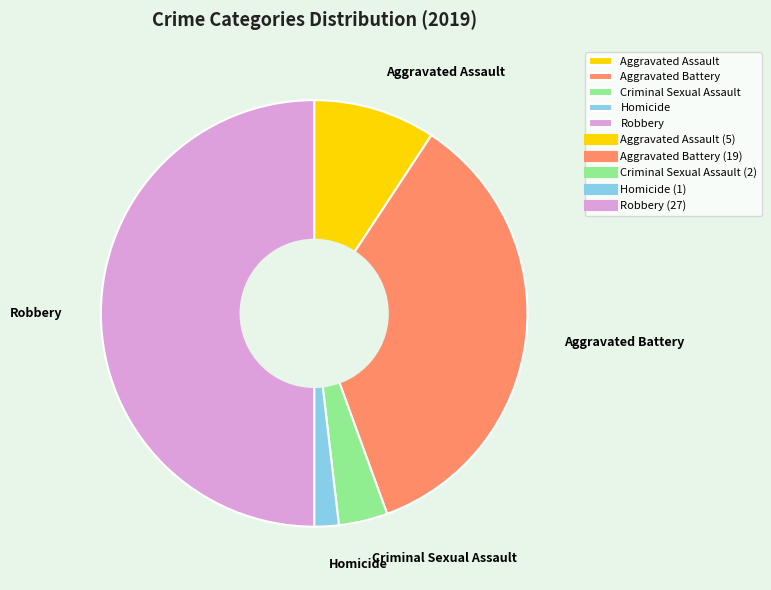

What is the ratio of the value at Criminal Sexual Assault to the value at Aggravated Assault?

0.4